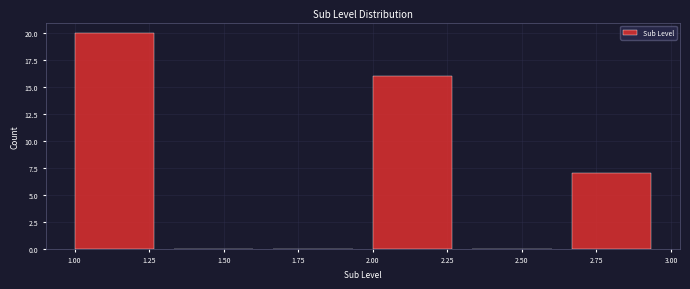

Over which range of the x-axis is the bar tallest?

1.00 to 1.35